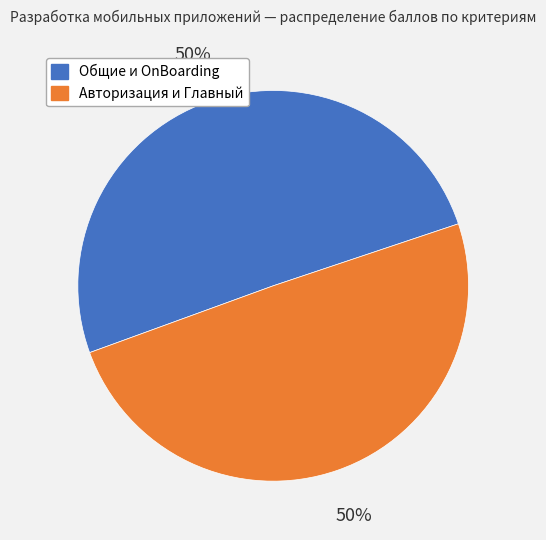

To the nearest percent, what is the average slice percentage?

50%